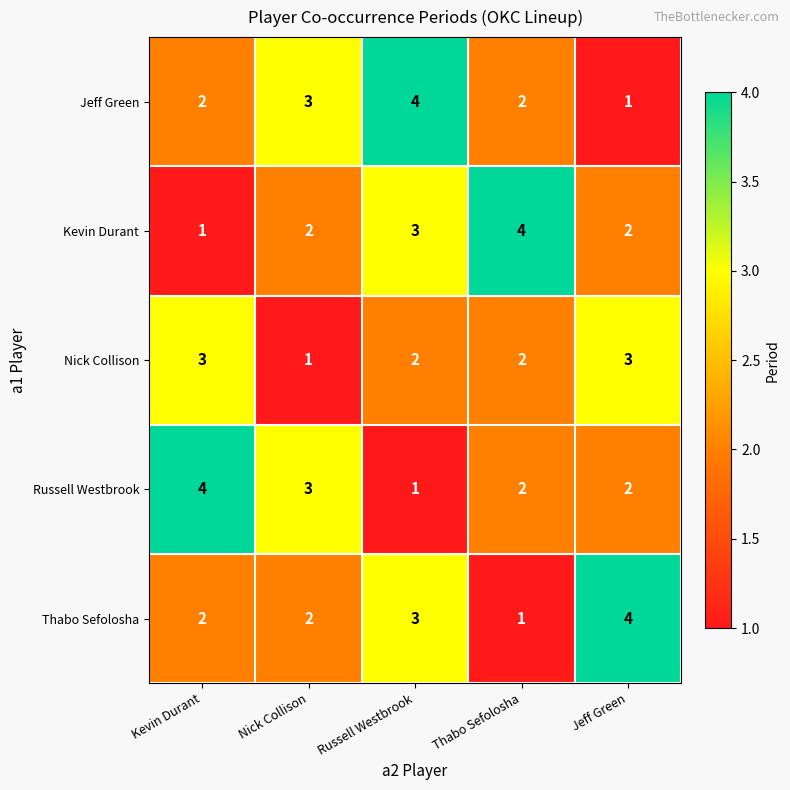

Which series changed the most between Kevin Durant and Thabo Sefolosha?

Kevin Durant